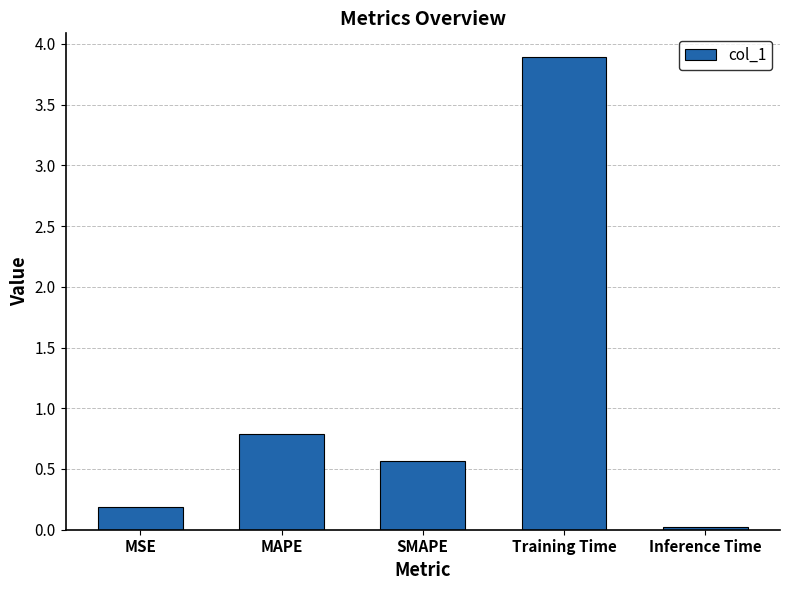

Rank the categories by value from lowest to highest.

Inference Time, MSE, SMAPE, MAPE, Training Time